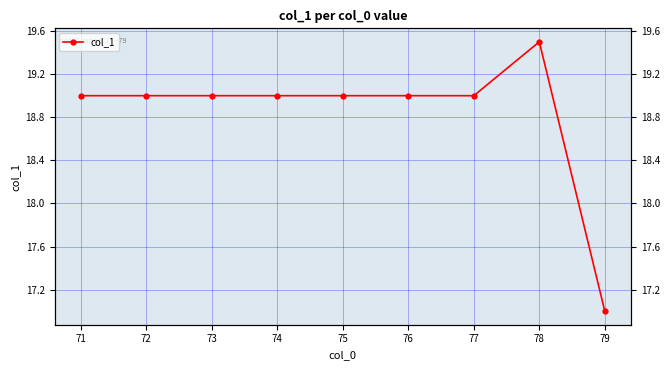

How many points are higher than both their immediate neighbors (excluding endpoints)?

1